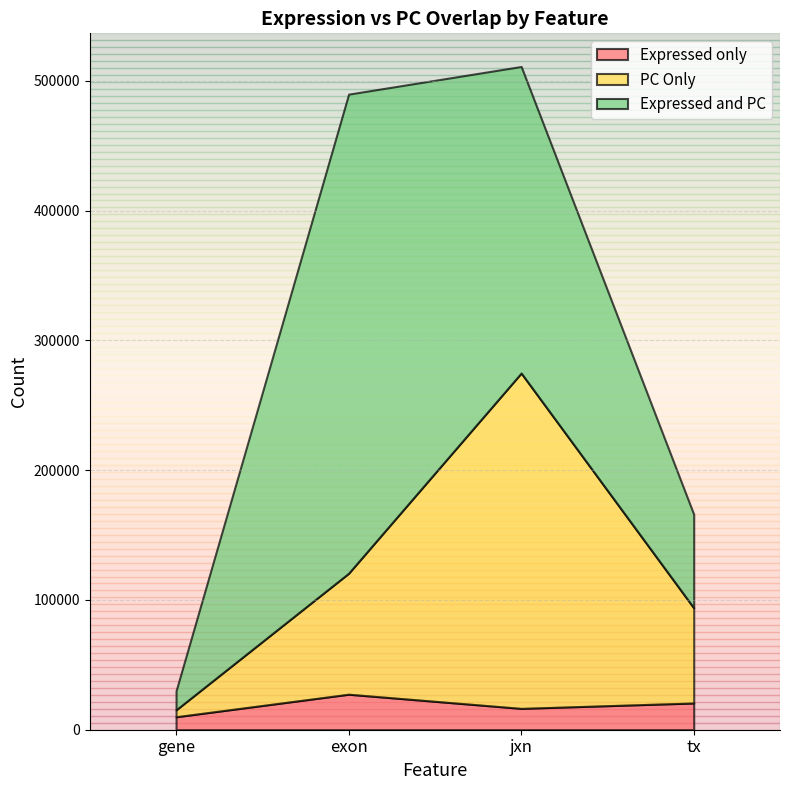

The value of Expressed only at gene is 17231. True or false?

False